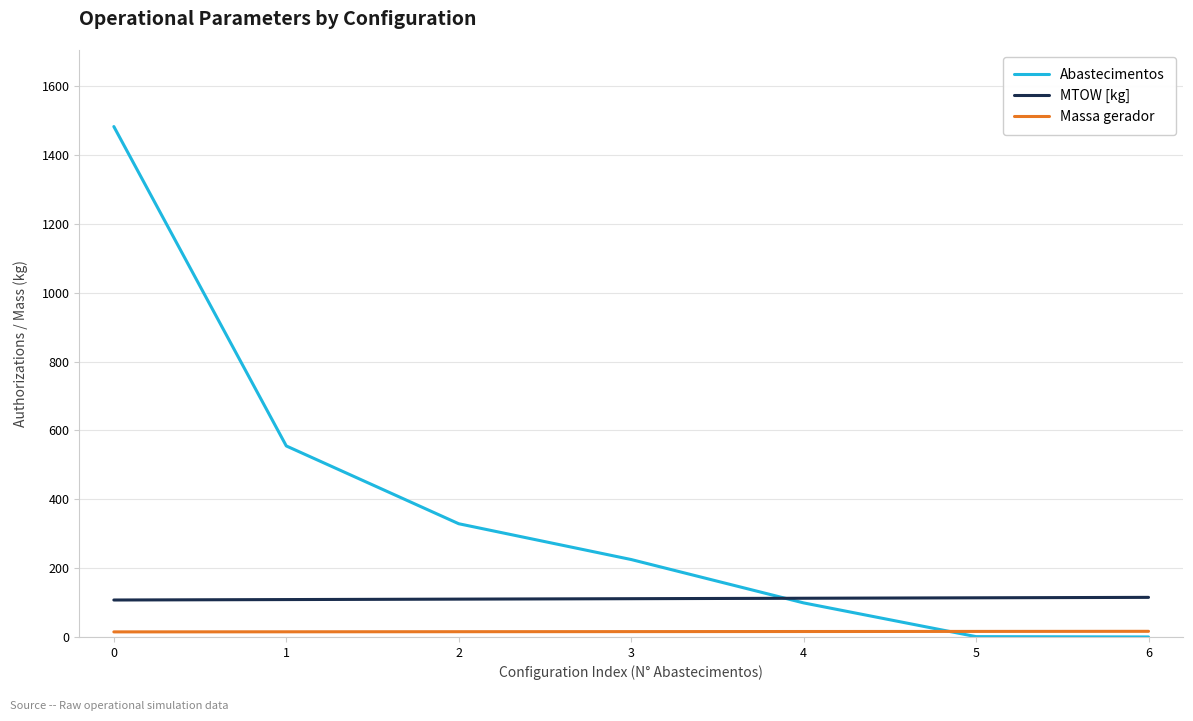

What is the greatest value displayed?

1483.0